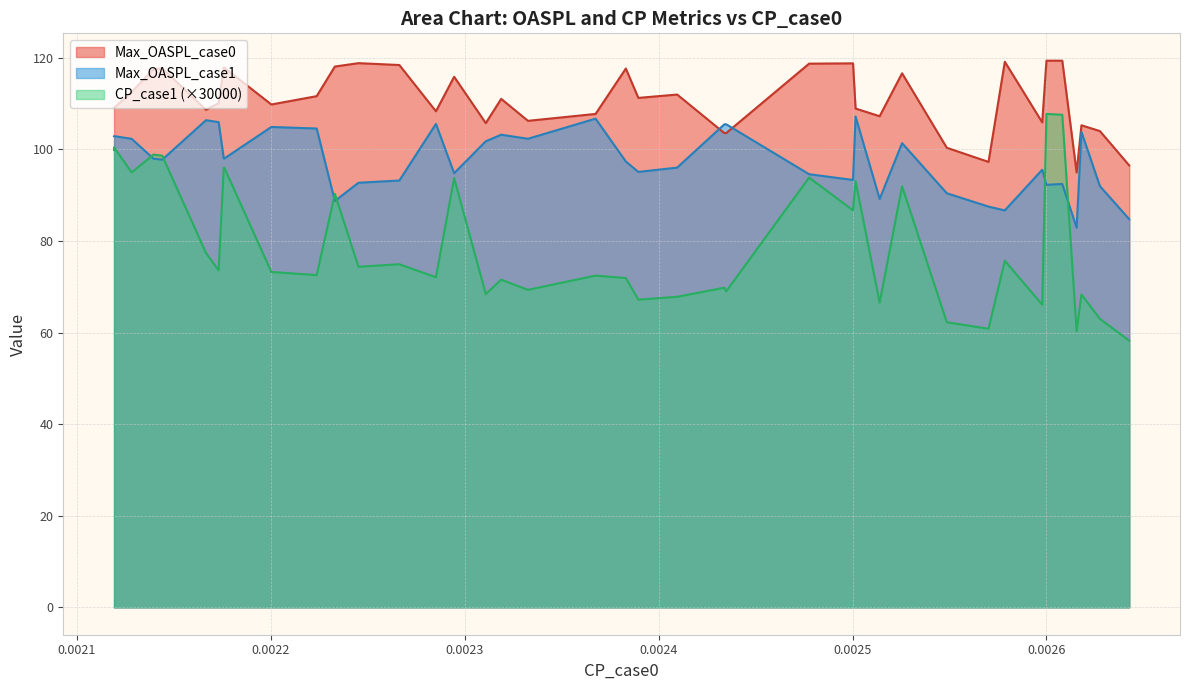

What is the label of the 29th point from the left?

0.002513988027843508